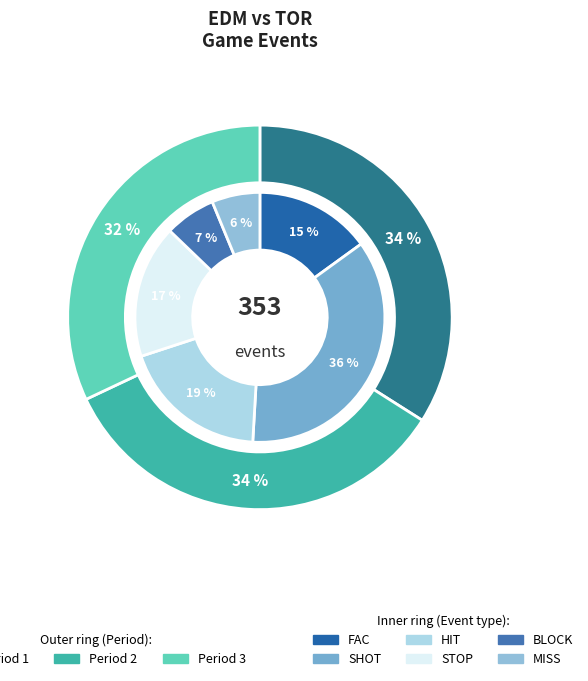

What percentage is the Period 2 slice, to the nearest percent?

34%